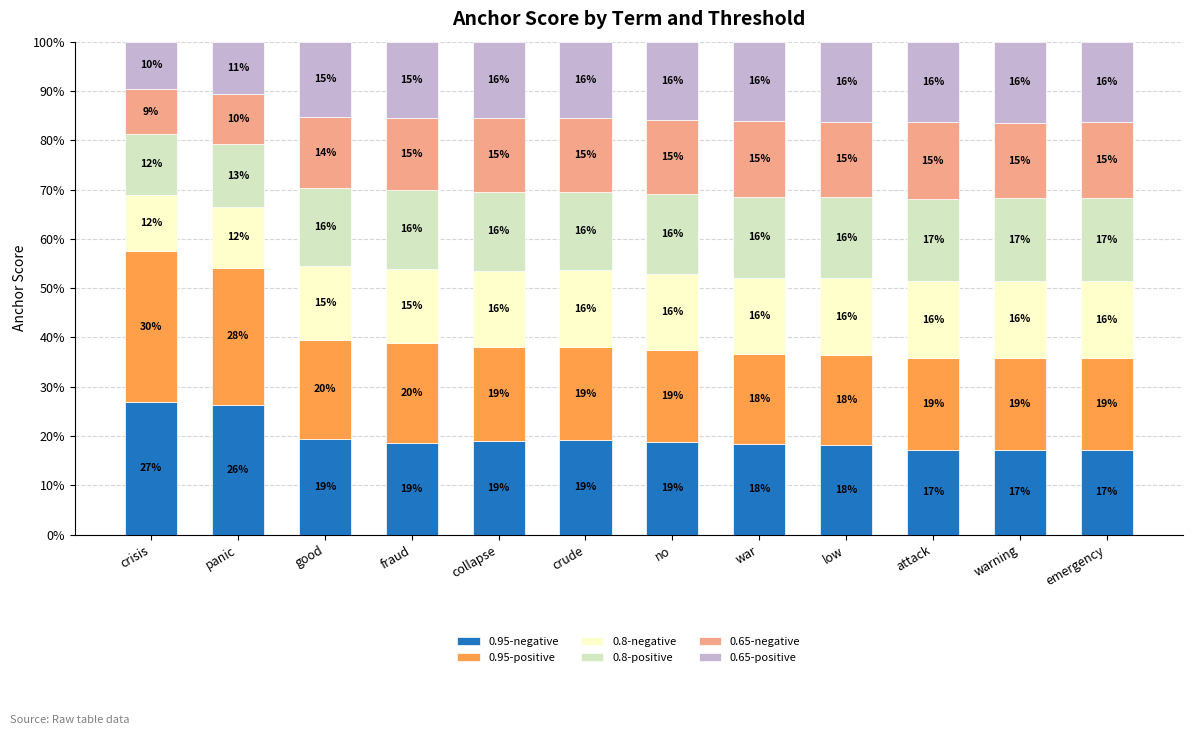

Is it true that 0.95-negative equals 9.8 at war?

False